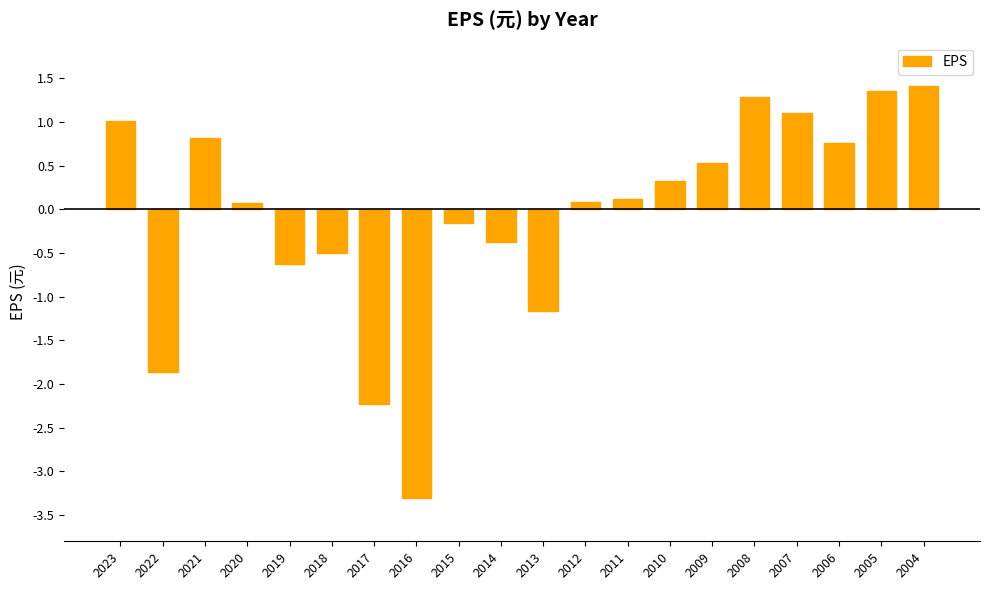

Reading left to right, transcribe all the data shown in this chart.

2023=1.0	2022=-1.9	2021=0.8	2020=0.1	2019=-0.6	2018=-0.5	2017=-2.2	2016=-3.3	2015=-0.1	2014=-0.4	2013=-1.2	2012=0.1	2011=0.1	2010=0.3	2009=0.5	2008=1.3	2007=1.1	2006=0.8	2005=1.4	2004=1.4